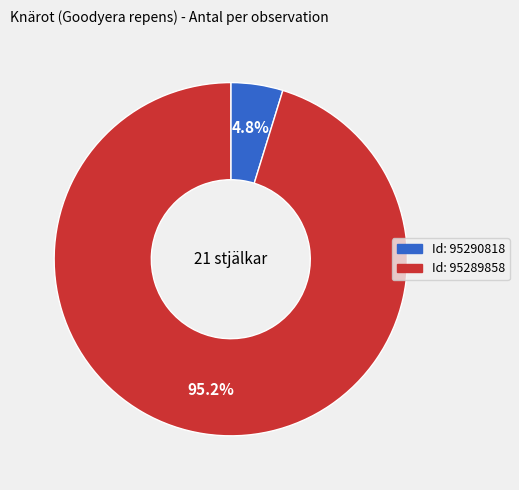

Does any single category account for the majority?

Yes